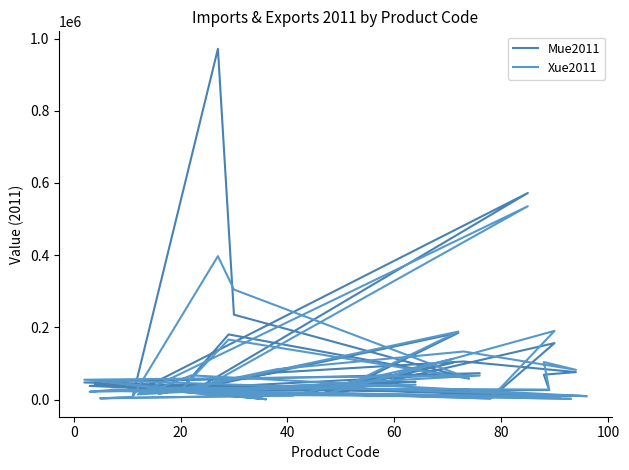

Reading left to right, extract all data points from this chart.

Mue2011: 2103	26948	19805	1140	42436	16734	11334	42192	37904	27026	180526	58181	235194	971378	5312	4114	11452	102076	18901	3085	156590	17534	184969	23741	49361	29595	572210	23852	73135	47434	9786	43069	33346	24865	26456	69011	76235	105602	75128	20248
Xue2011: 2528	24391	20584	1199	53020	13805	7545	27857	21887	26224	166243	58687	304738	397310	7093	3423	12033	112730	15728	2867	190419	23698	188359	28168	41312	22505	535558	14537	66626	55064	9496	67196	26349	32828	27766	104054	82447	133241	84189	15675